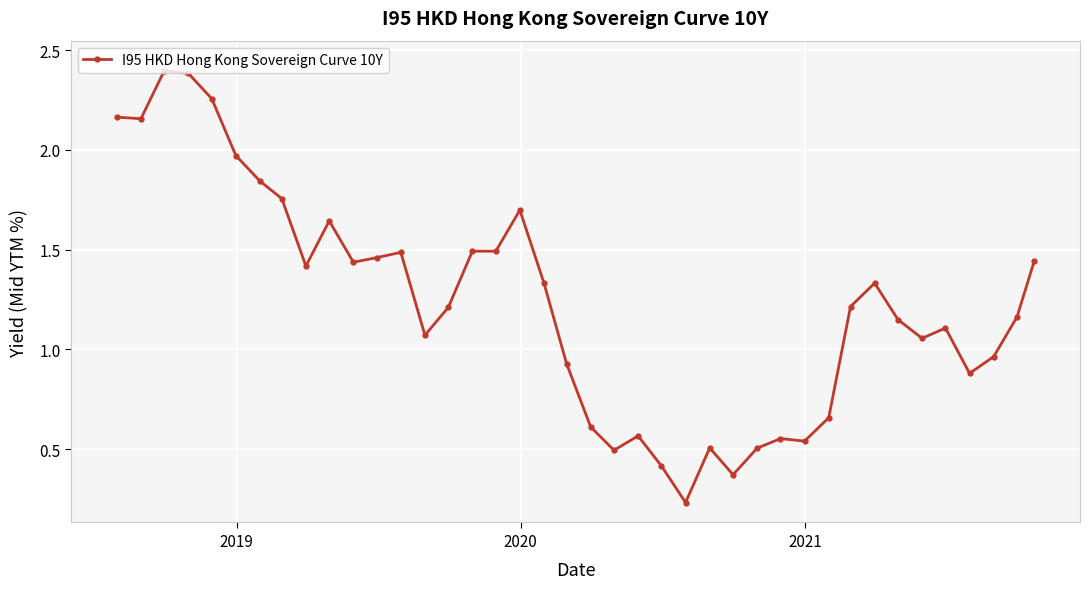

Is this an area chart (filled region under the line)?

No